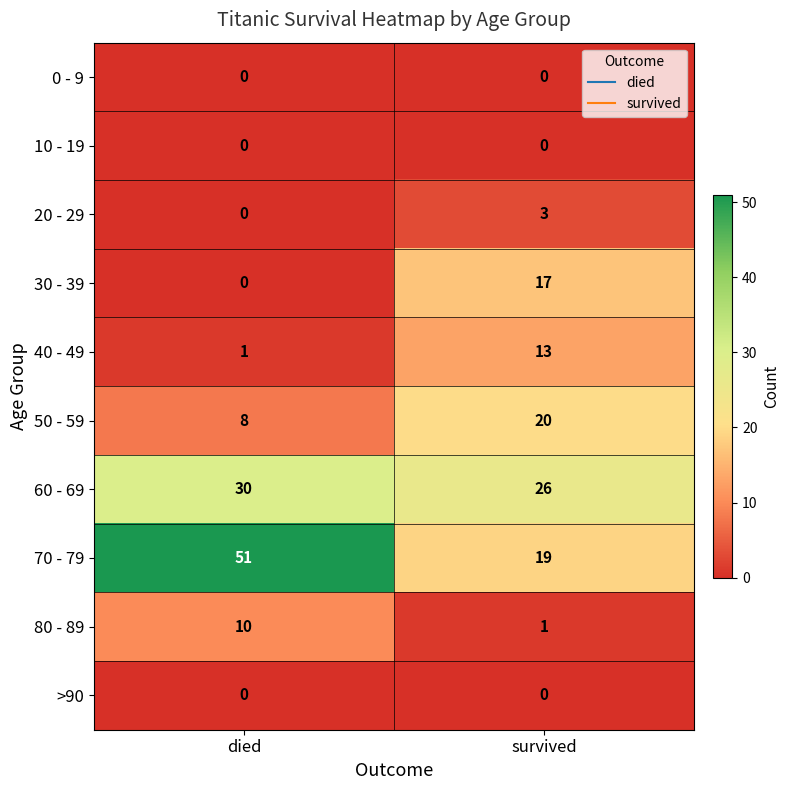

Reading left to right, transcribe all the data shown in this chart.

0 - 9: died=0	survived=0
10 - 19: died=0	survived=0
20 - 29: died=0	survived=3
30 - 39: died=0	survived=17
40 - 49: died=1	survived=13
50 - 59: died=8	survived=20
60 - 69: died=30	survived=26
70 - 79: died=51	survived=19
80 - 89: died=10	survived=1
>90: died=0	survived=0